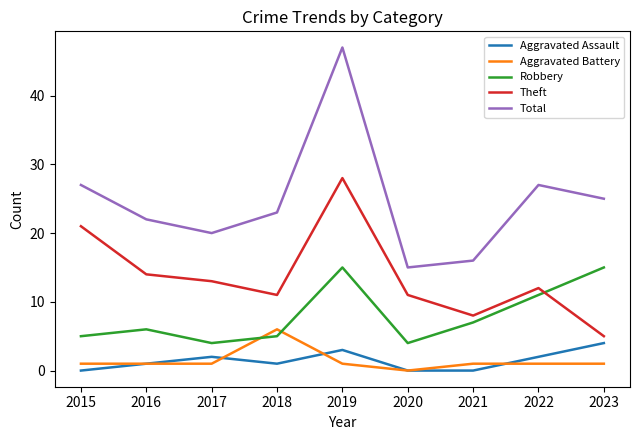

True or false: Total and Aggravated Assault intersect in this chart.

False